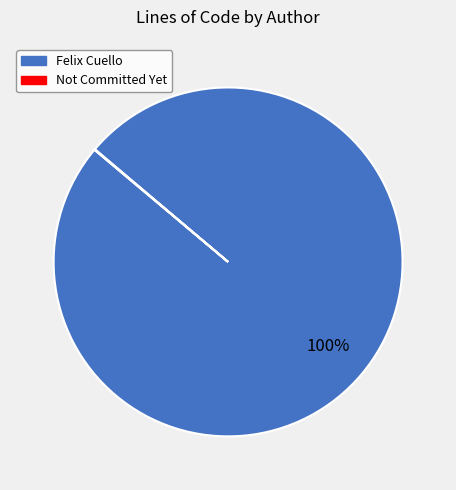

To the nearest percent, what is the average slice percentage?

50%